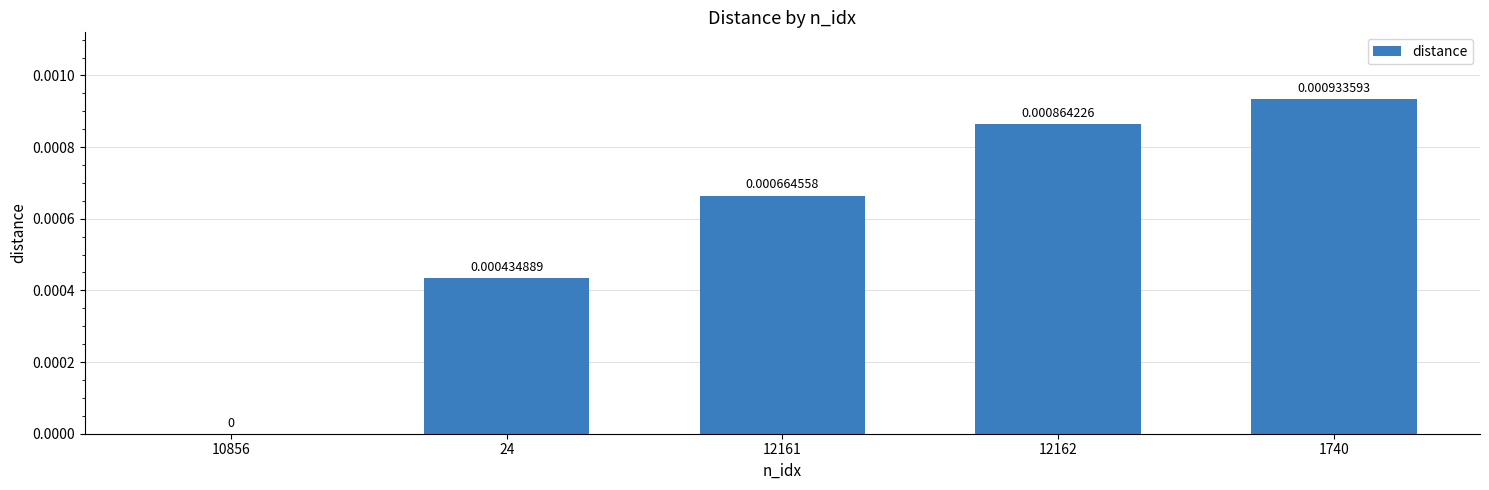

Which has a higher value, 12161 or 12162?

12162